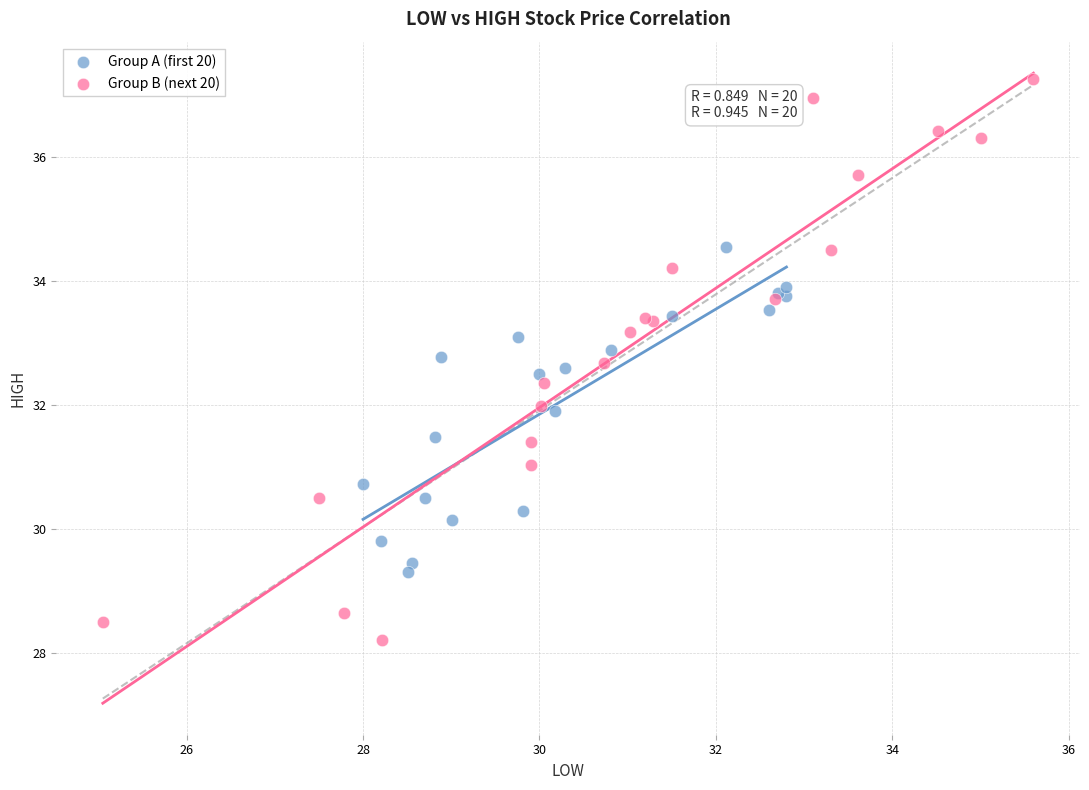

Which series contains the highest Y value?

Group B (next 20)